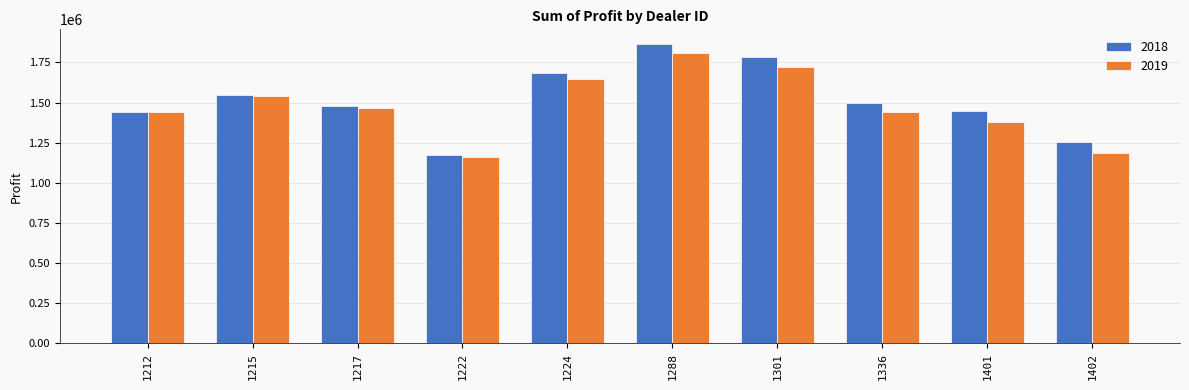

How many values in the 2019 series exceed 1468762?

5